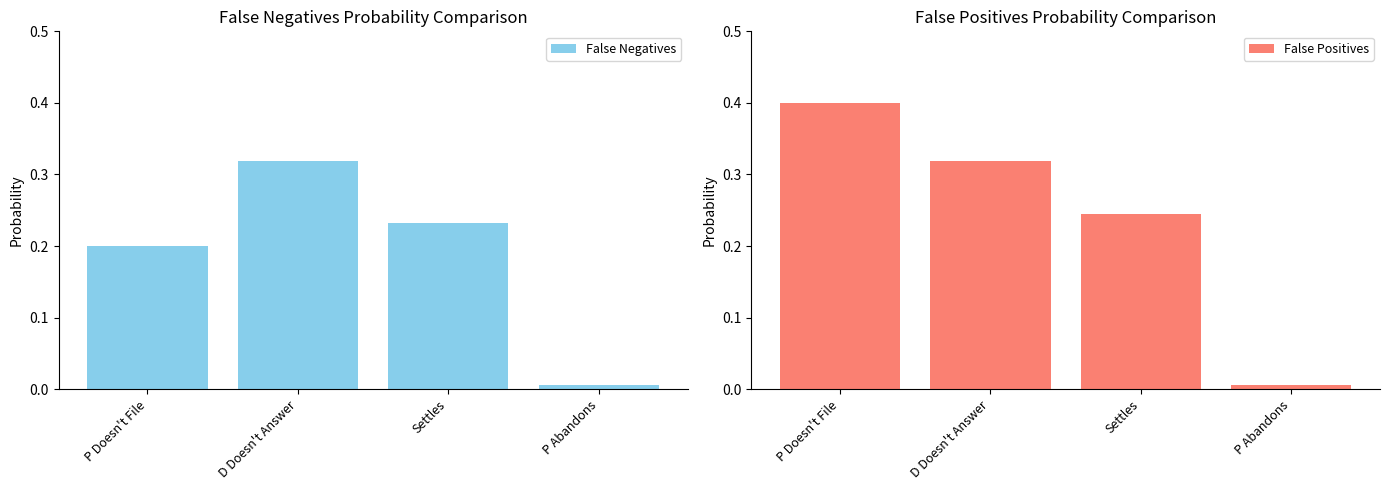

What is the difference between the maximum and minimum values in the False Negatives series?

0.3